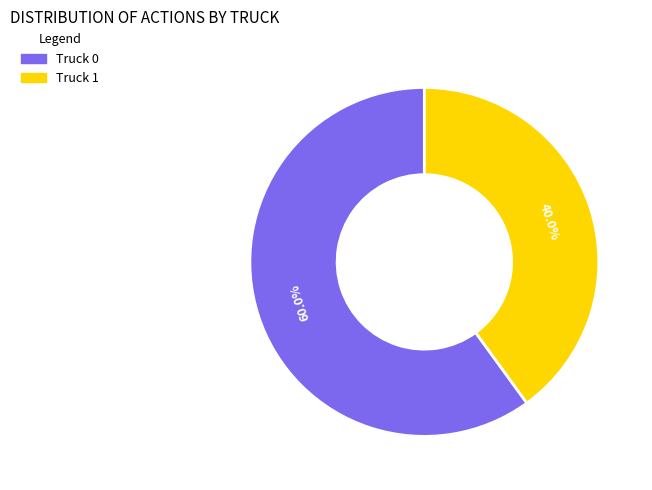

What percentage is the Truck 1 slice, to the nearest percent?

40%